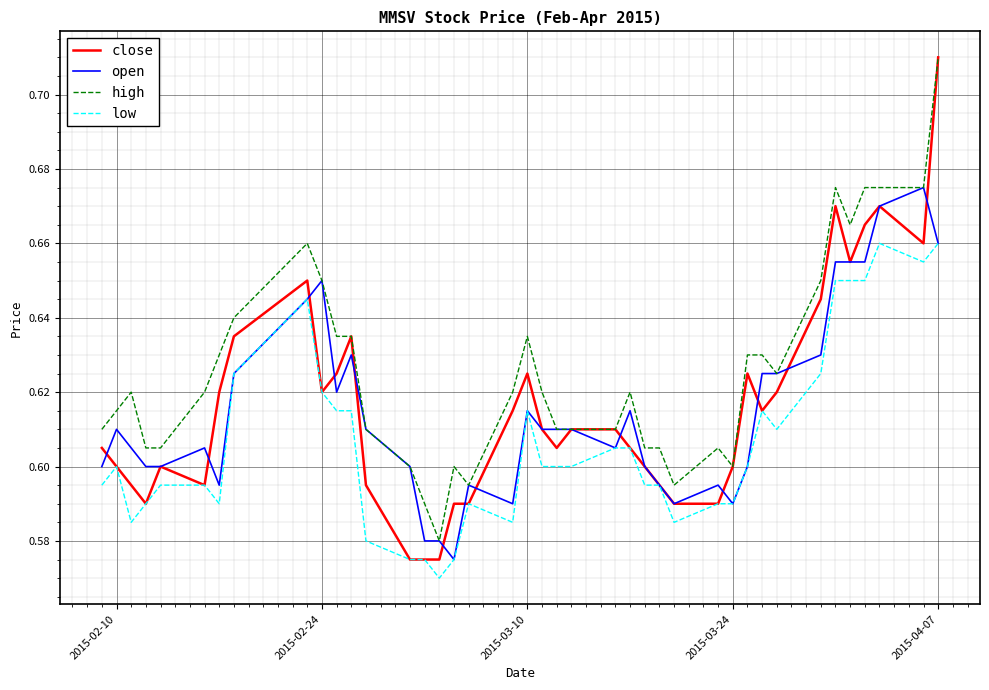

How many lines are shown in the chart?

4